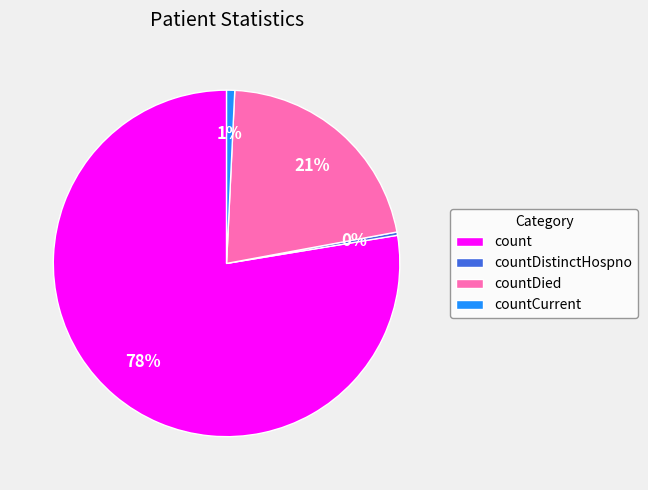

To the nearest percent, what is the average slice percentage?

25%